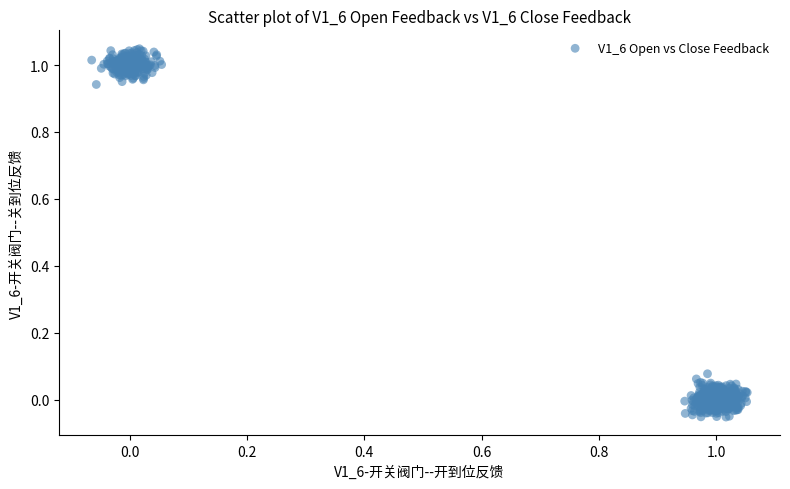

What is the range of X values (max minus min)?

1.1